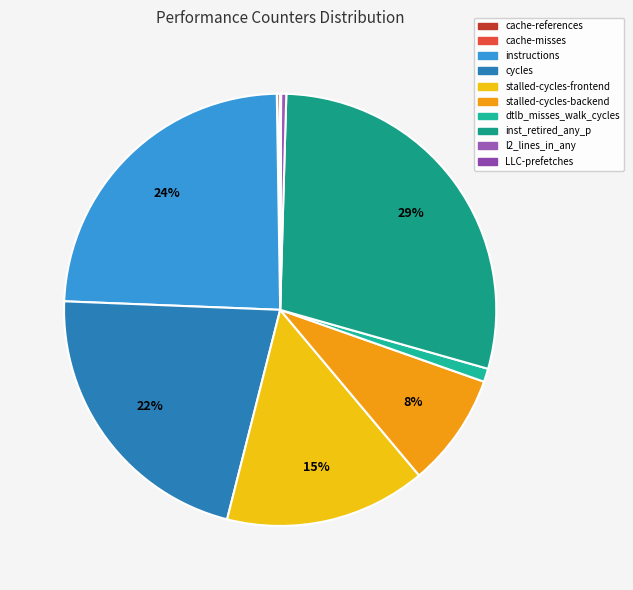

Which has a higher value, cache-misses or stalled-cycles-frontend?

stalled-cycles-frontend